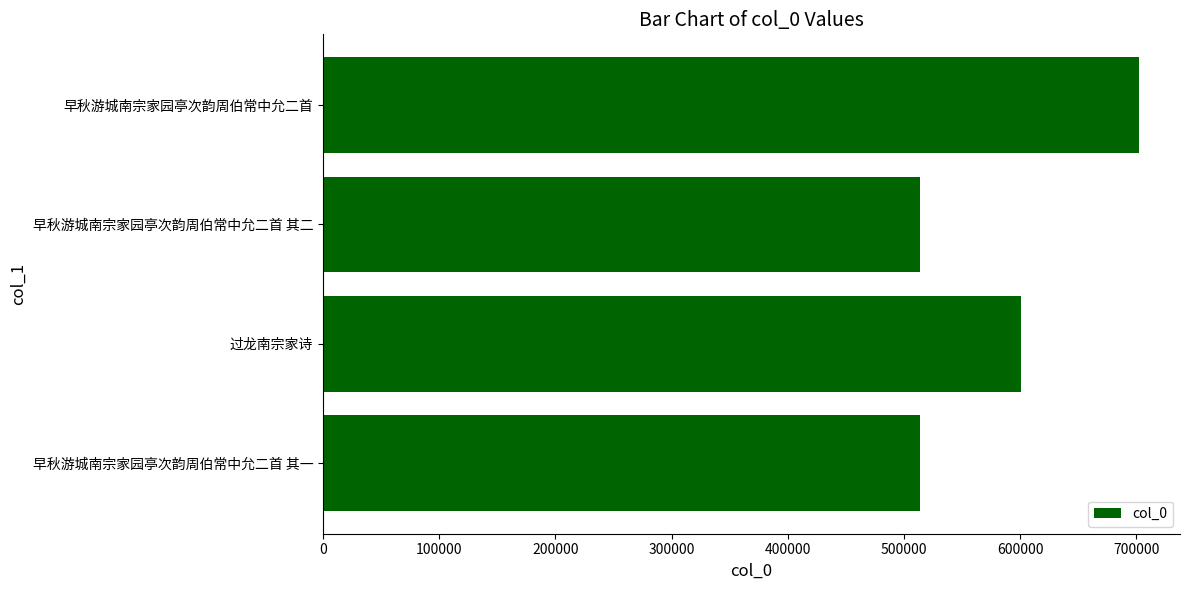

True or false: the data shows 702352 at 早秋游城南宗家园亭次韵周伯常中允二首.

True